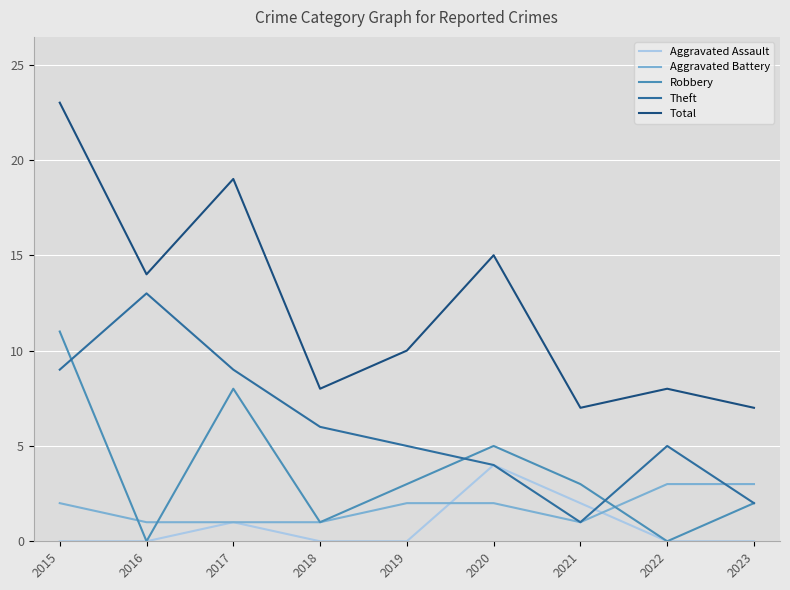

What is the maximum value shown in the chart?

23